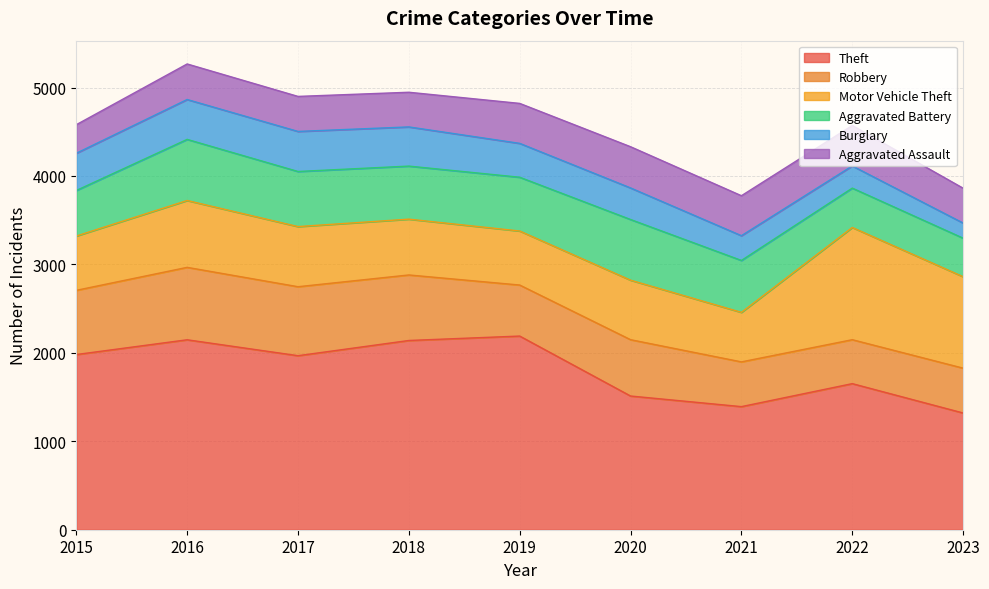

List the labels in order of Motor Vehicle Theft value, largest first.

2022, 2023, 2016, 2017, 2020, 2018, 2015, 2019, 2021